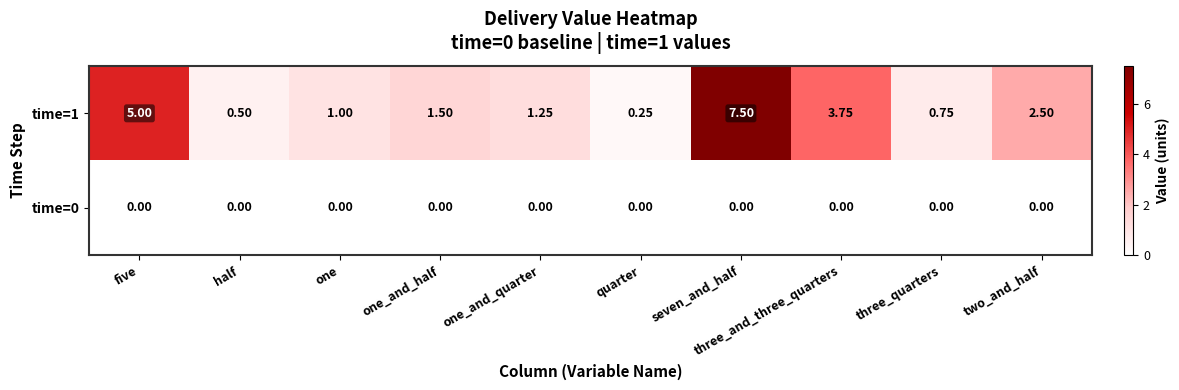

Where does the time=1 series first go above 1?

five